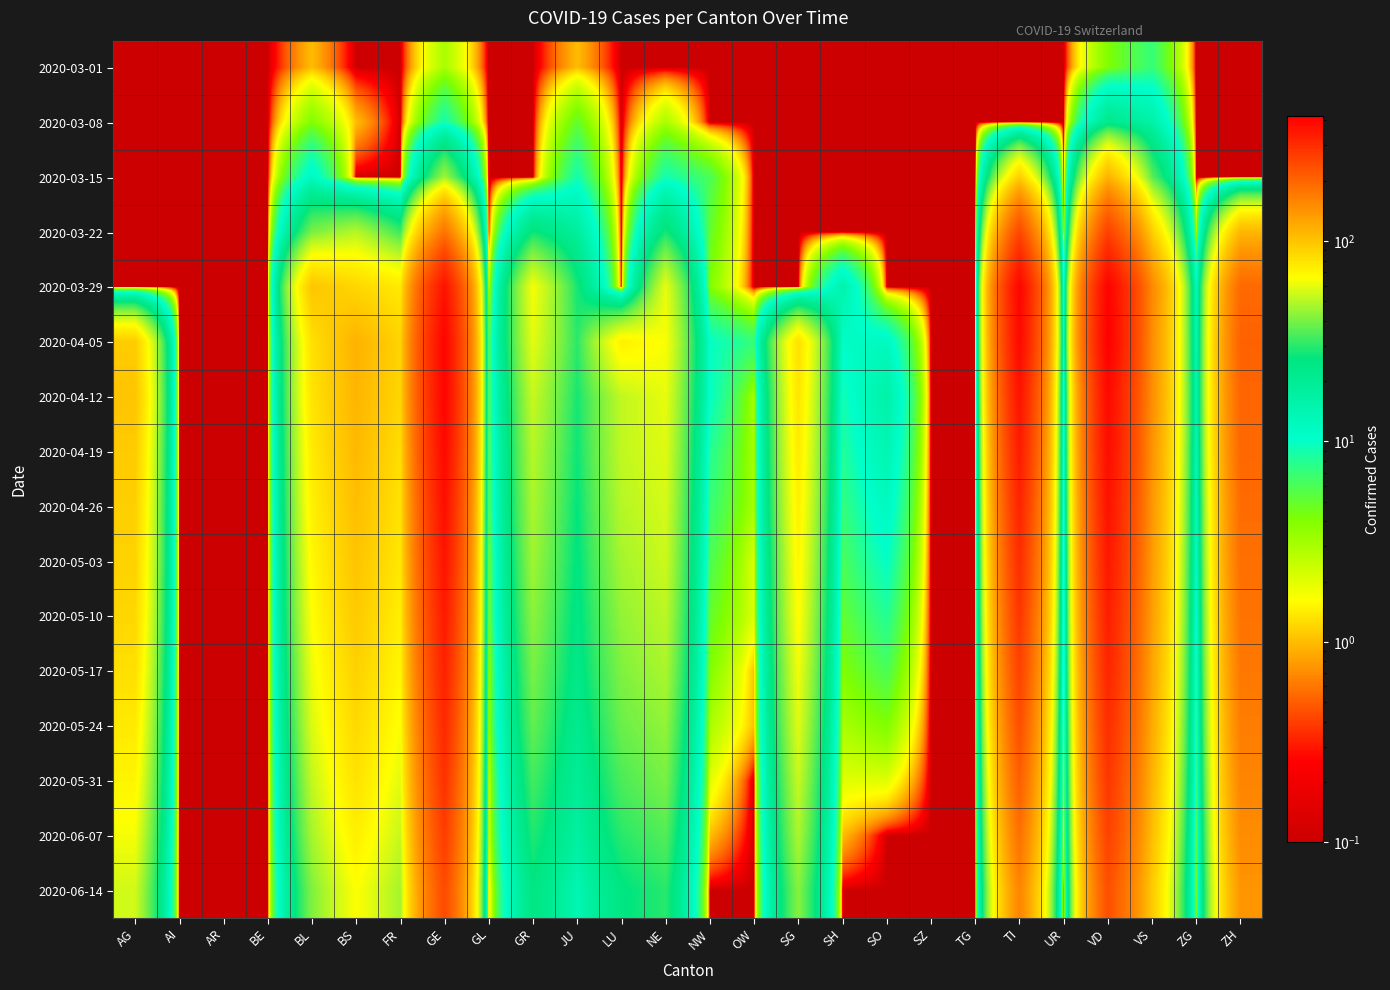

Rank the series by their maximum value, from lowest to highest.

2020-03-01, 2020-03-08, 2020-03-15, 2020-06-14, 2020-03-22, 2020-06-07, 2020-05-31, 2020-05-24, 2020-05-17, 2020-05-10, 2020-05-03, 2020-04-26, 2020-04-19, 2020-04-12, 2020-03-29, 2020-04-05